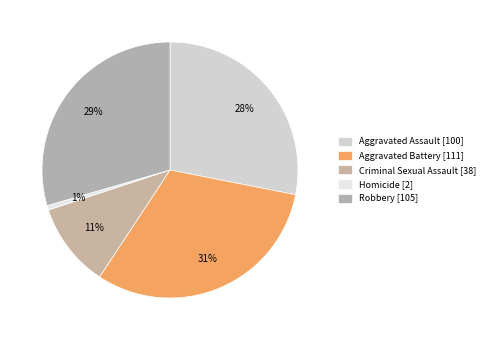

How much of the chart is everything except Aggravated Battery?

68.8%